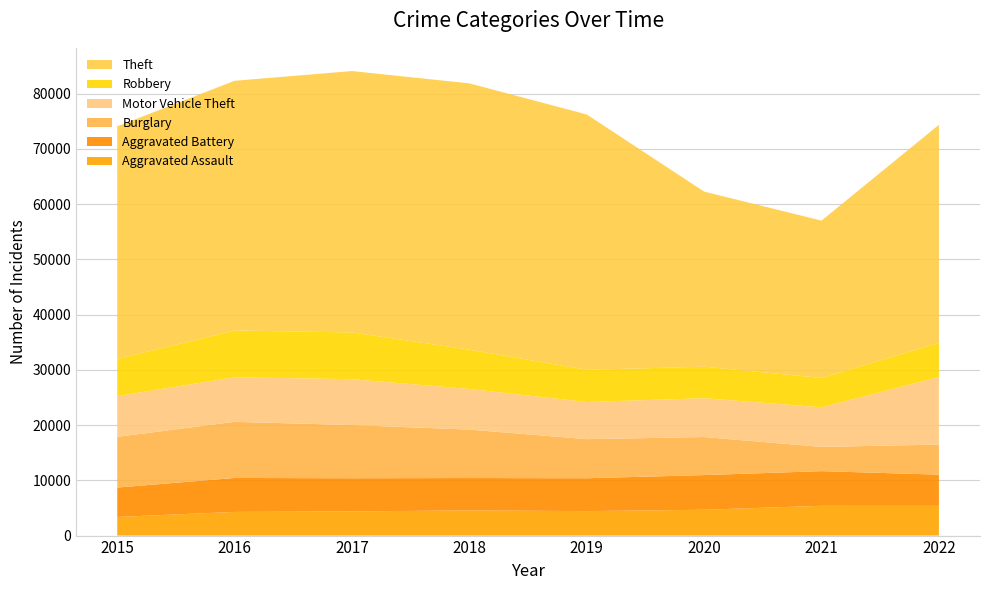

Reading left to right, what are all the values shown in this chart?

Aggravated Assault: 2015=3372	2016=4284	2017=4375	2018=4554	2019=4428	2020=4678	2021=5391	2022=5381
Aggravated Battery: 2015=5319	2016=6144	2017=6002	2018=5861	2019=5949	2020=6271	2021=6271	2022=5646
Burglary: 2015=9181	2016=10159	2017=9623	2018=8766	2019=7075	2020=6885	2021=4382	2022=5439
Motor Vehicle Theft: 2015=7371	2016=8066	2017=8300	2018=7352	2019=6723	2020=7026	2021=7168	2022=12228
Robbery: 2015=6728	2016=8466	2017=8466	2018=7110	2019=5824	2020=5703	2021=5318	2022=6186
Theft: 2015=42094	2016=45183	2017=47297	2018=48194	2019=46207	2020=31683	2021=28469	2022=39456